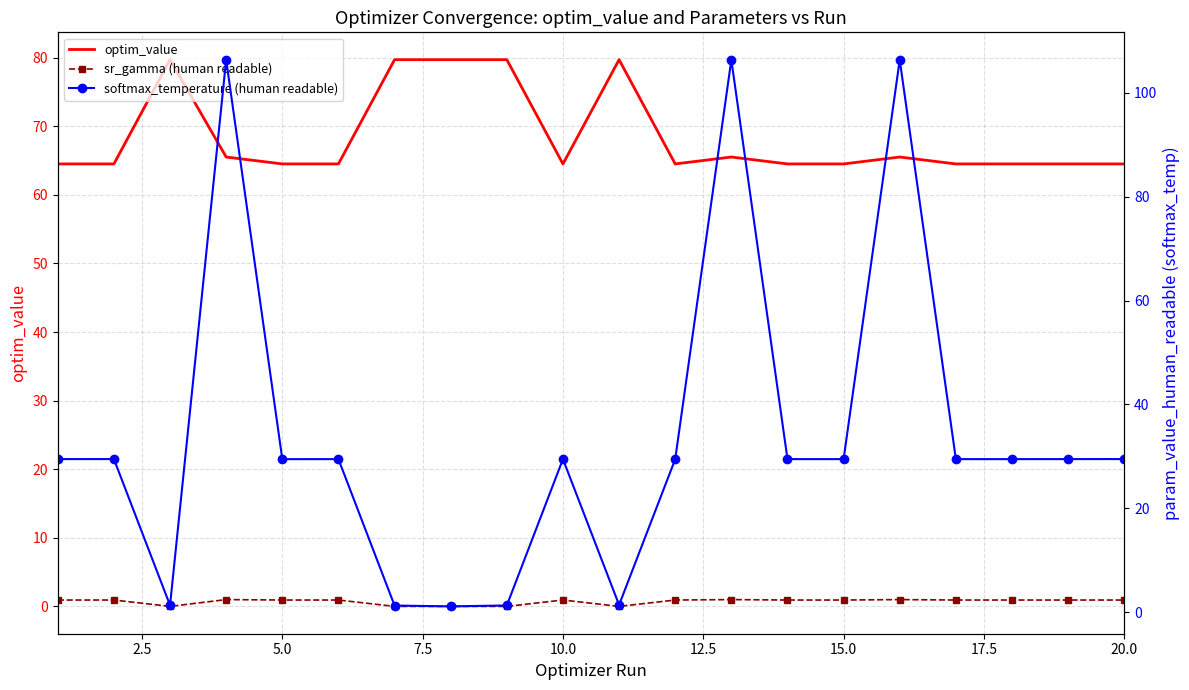

How many lines are shown in the chart?

3